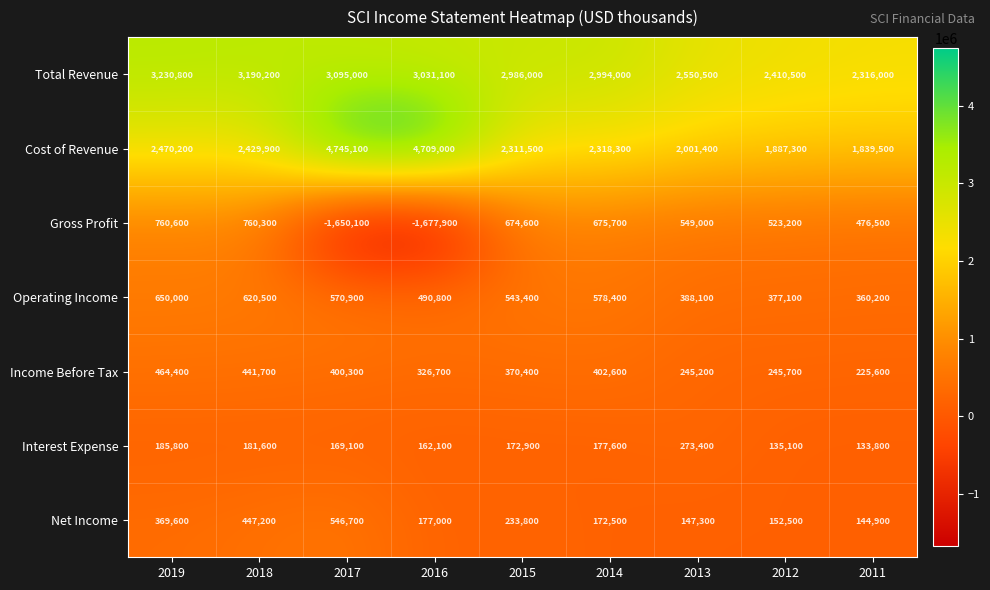

List the series in order of their peak value, highest first.

Cost of Revenue, Total Revenue, Gross Profit, Operating Income, Net Income, Income Before Tax, Interest Expense